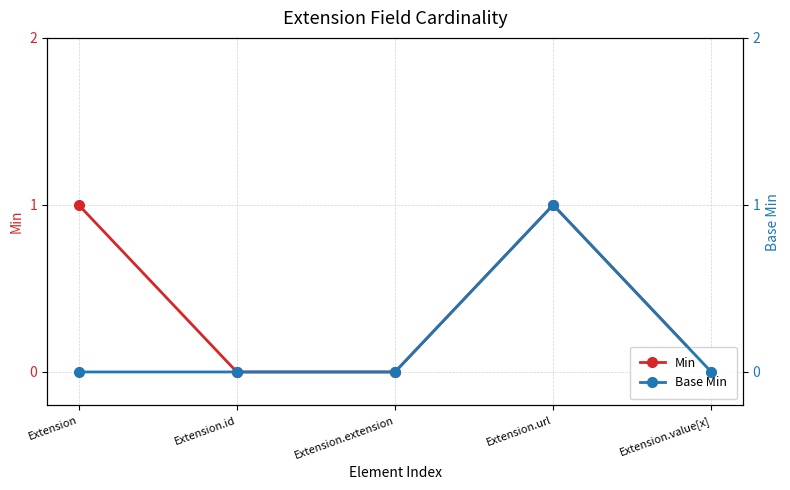

Rank the series at Extension.id from highest to lowest value.

Min, Base Min